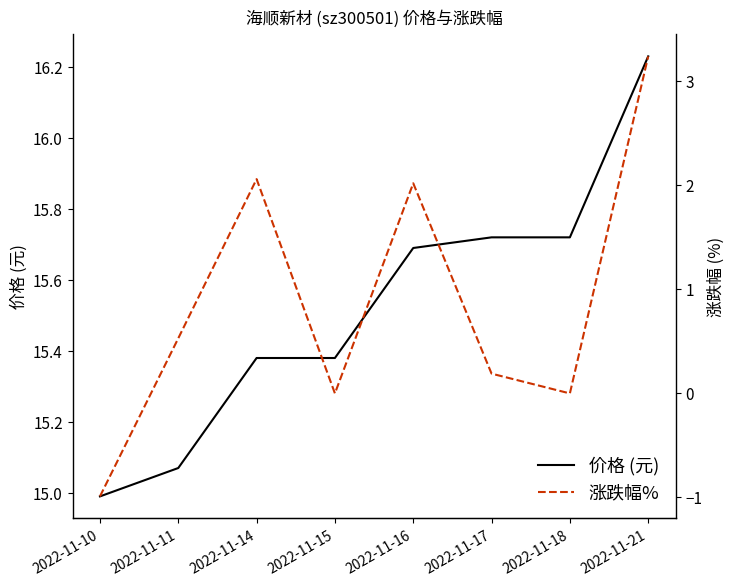

What is the difference between the maximum and minimum values in the 价格 (元) series?

1.2